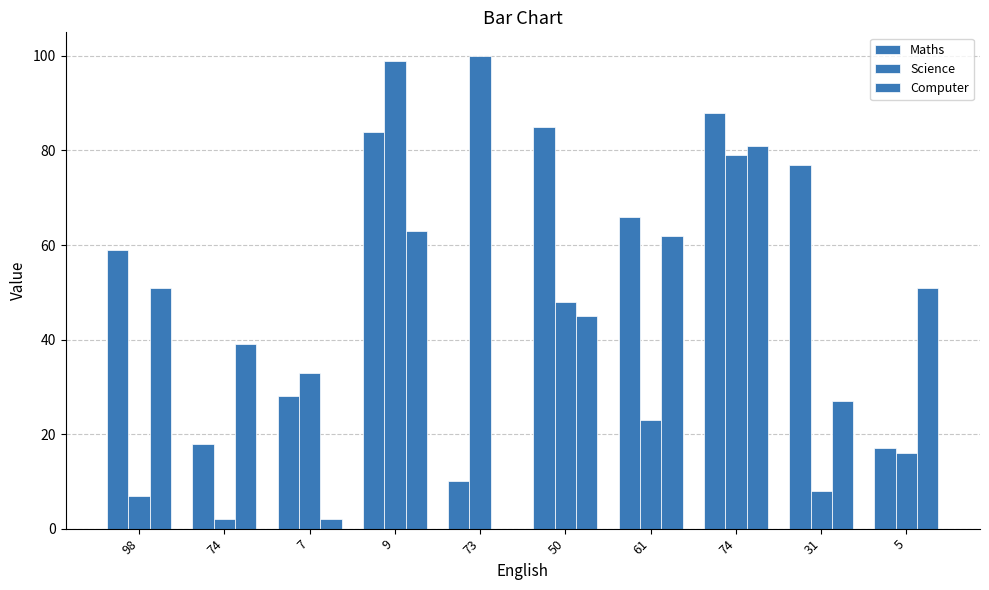

What is the label of the 10th bar from the right?

98